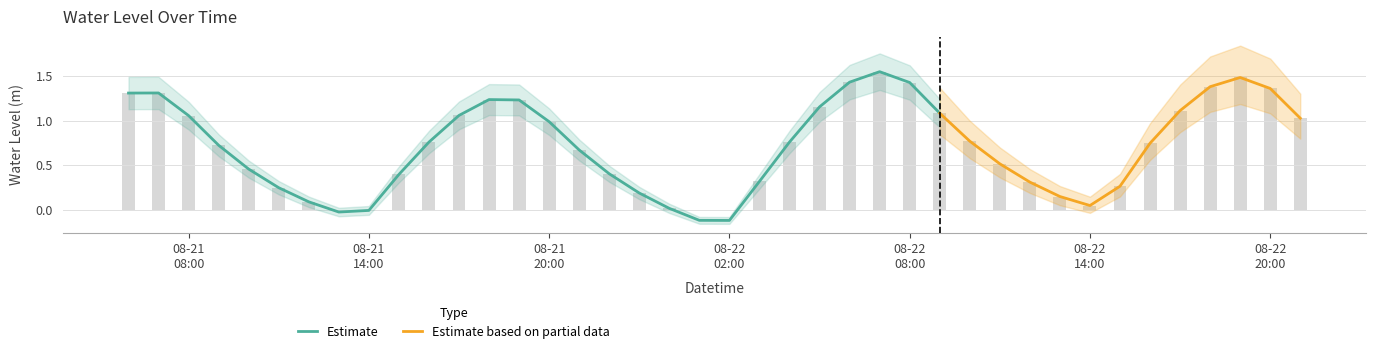

Rank the categories by value from highest to lowest.

2025-08-22 07:00:00, 2025-08-22 19:00:00, 2025-08-22 06:00:00, 2025-08-22 08:00:00, 2025-08-22 18:00:00, 2025-08-22 20:00:00, 2025-08-21 07:00:00, 2025-08-21 06:00:00, 2025-08-21 18:00:00, 2025-08-21 19:00:00, 2025-08-22 05:00:00, 2025-08-22 17:00:00, 2025-08-22 09:00:00, 2025-08-21 17:00:00, 2025-08-21 08:00:00, 2025-08-22 21:00:00, 2025-08-21 20:00:00, 2025-08-22 10:00:00, 2025-08-22 04:00:00, 2025-08-21 16:00:00, 2025-08-22 16:00:00, 2025-08-21 09:00:00, 2025-08-21 21:00:00, 2025-08-22 11:00:00, 2025-08-21 10:00:00, 2025-08-21 22:00:00, 2025-08-21 15:00:00, 2025-08-22 03:00:00, 2025-08-22 12:00:00, 2025-08-22 15:00:00, 2025-08-21 11:00:00, 2025-08-21 23:00:00, 2025-08-22 13:00:00, 2025-08-21 12:00:00, 2025-08-22 14:00:00, 2025-08-22 00:00:00, 2025-08-21 14:00:00, 2025-08-21 13:00:00, 2025-08-22 01:00:00, 2025-08-22 02:00:00